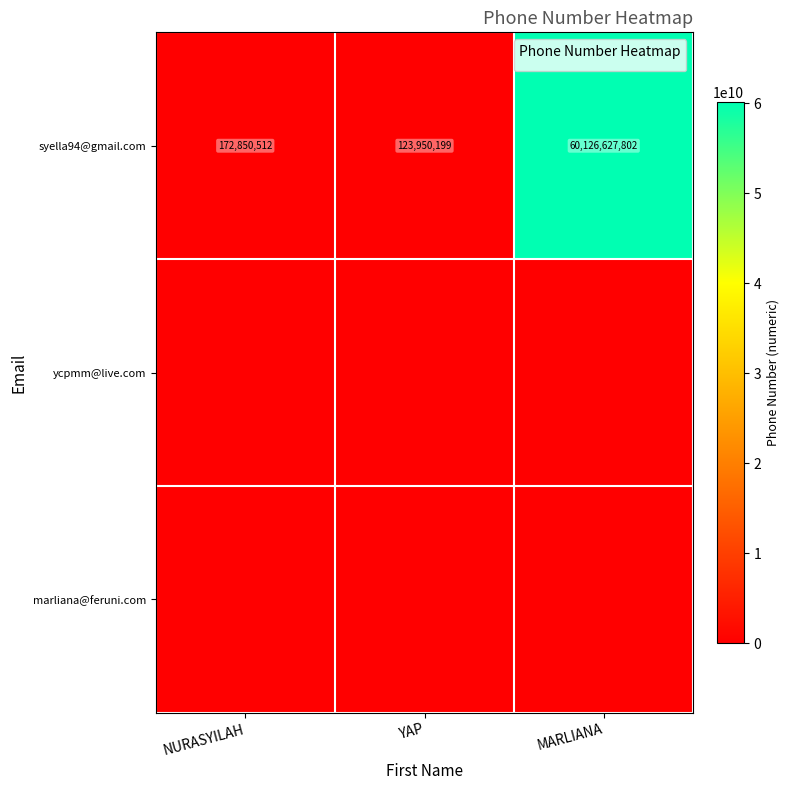

The syella94@gmail.com series shows 191238287 at YAP. True or false?

False